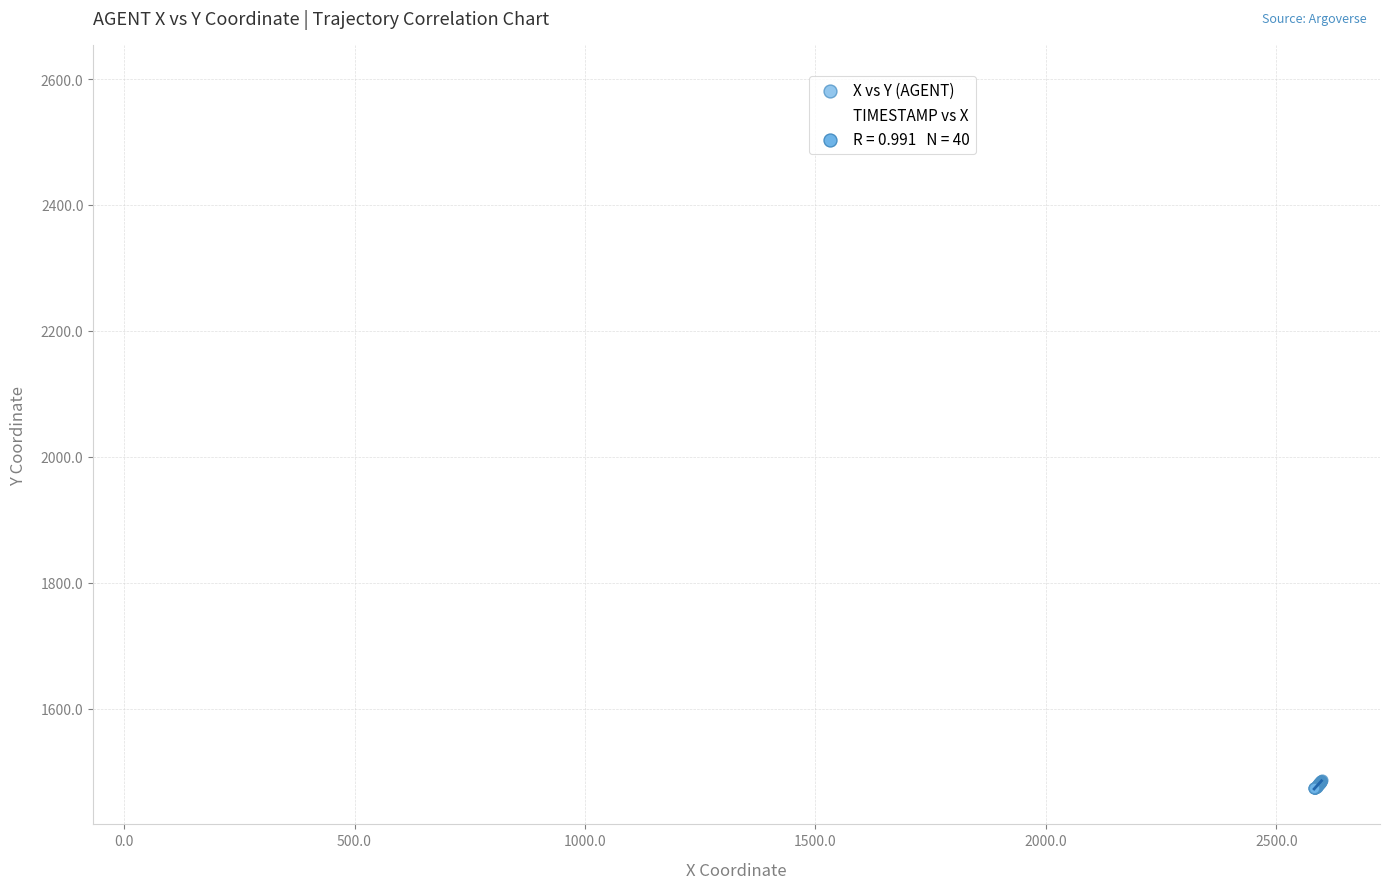

Which series reaches the minimum Y coordinate?

X vs Y (AGENT)